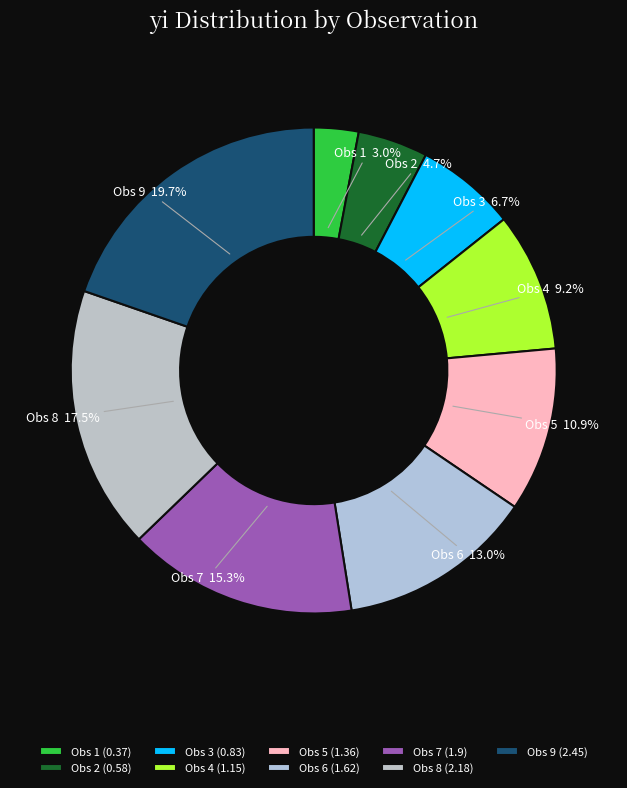

Count the number of slices in the pie.

9